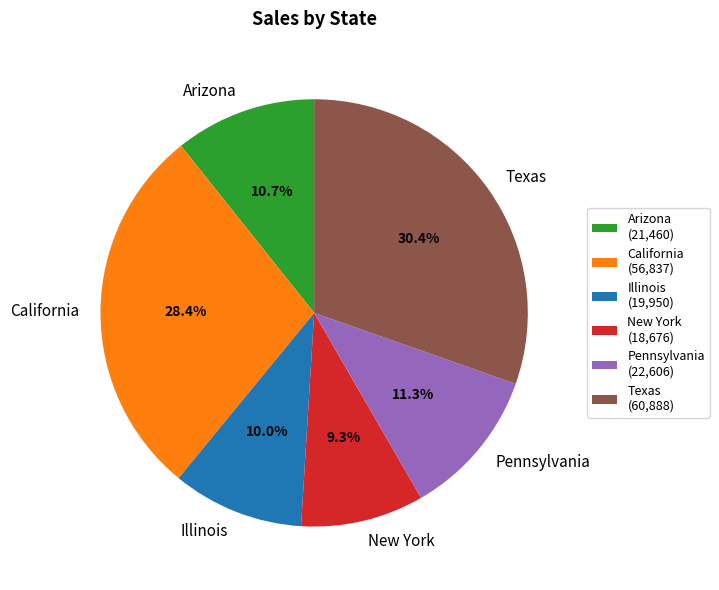

The New York slice represents 9% of the pie. True or false?

True